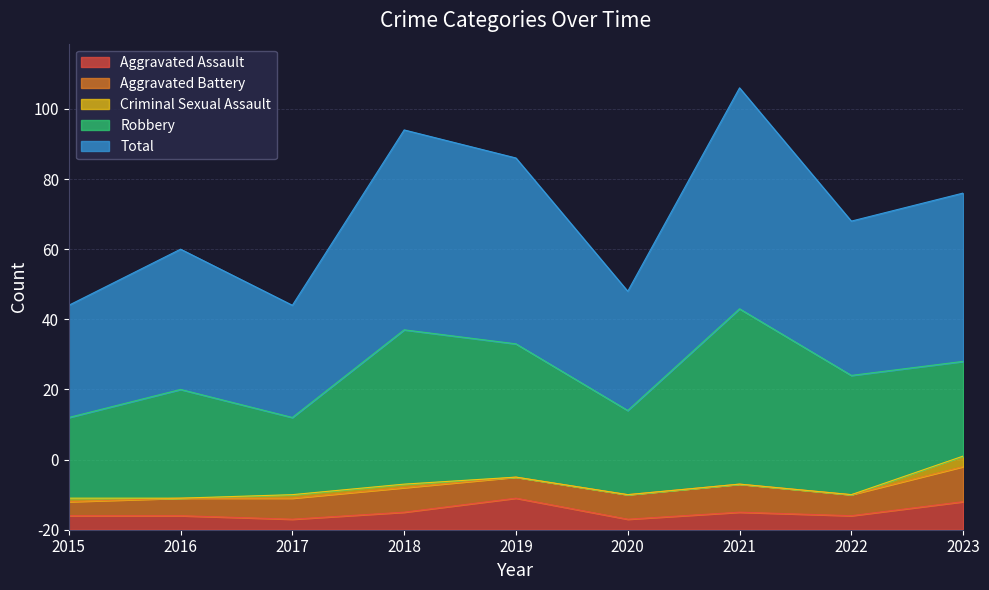

True or false: Criminal Sexual Assault and Robbery intersect in this chart.

False